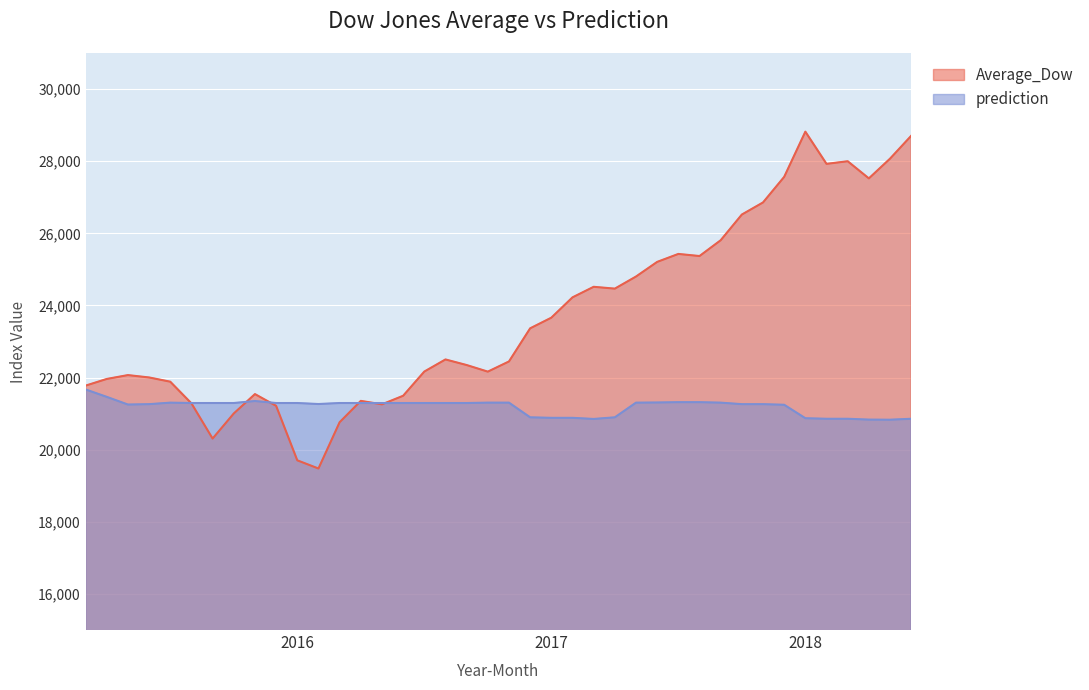

Rank the series by their maximum value, from lowest to highest.

prediction, Average_Dow